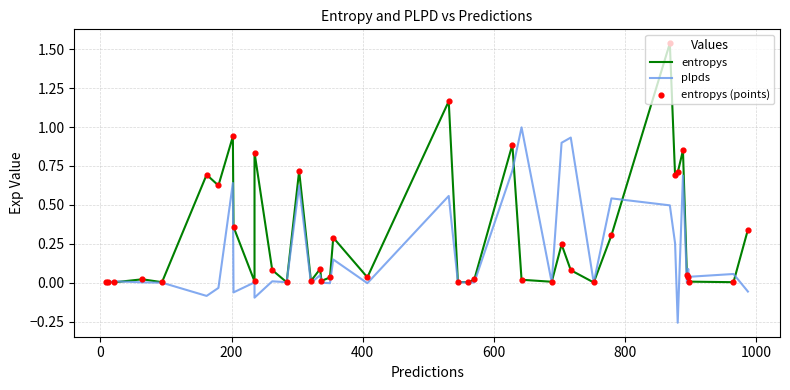

Which series has the largest total across all categories?

entropys